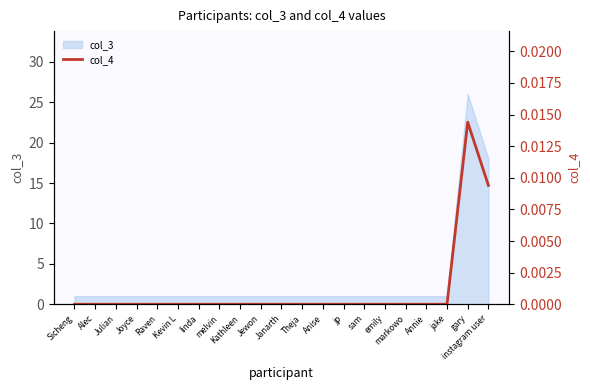

Where is the data nearest to the value 0?

Sicheng